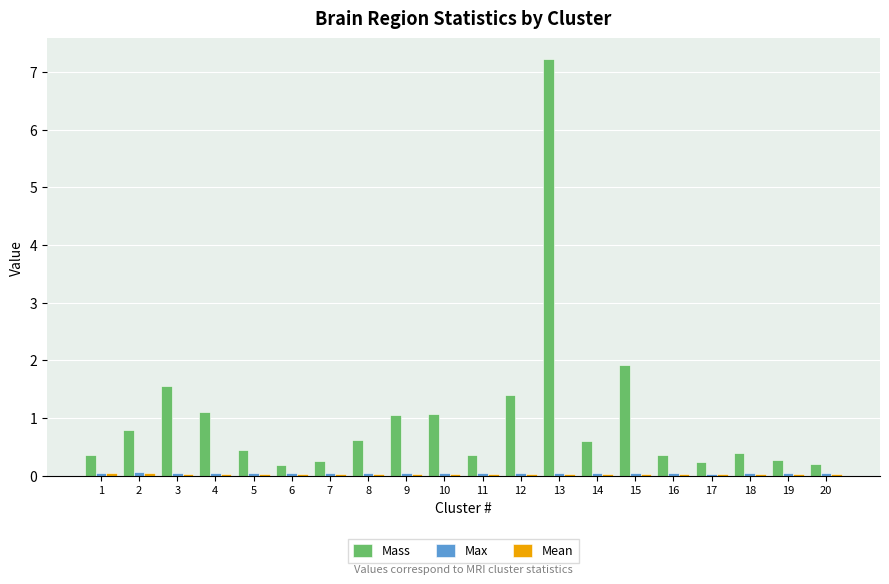

At which category is the sum across all series the highest?

13